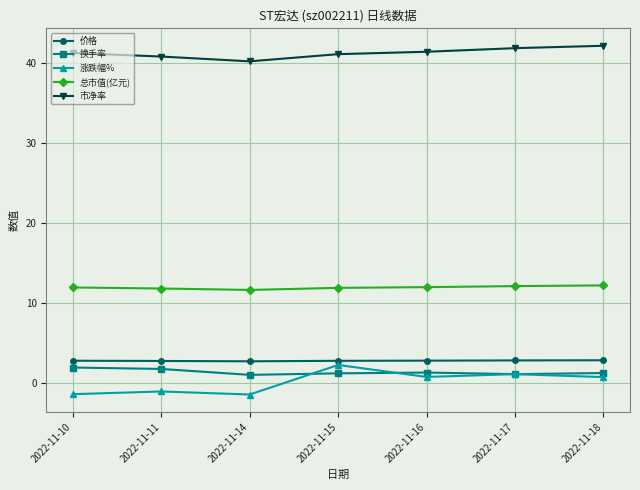

The value of 价格 at 2022-11-16 is 4.4. True or false?

False